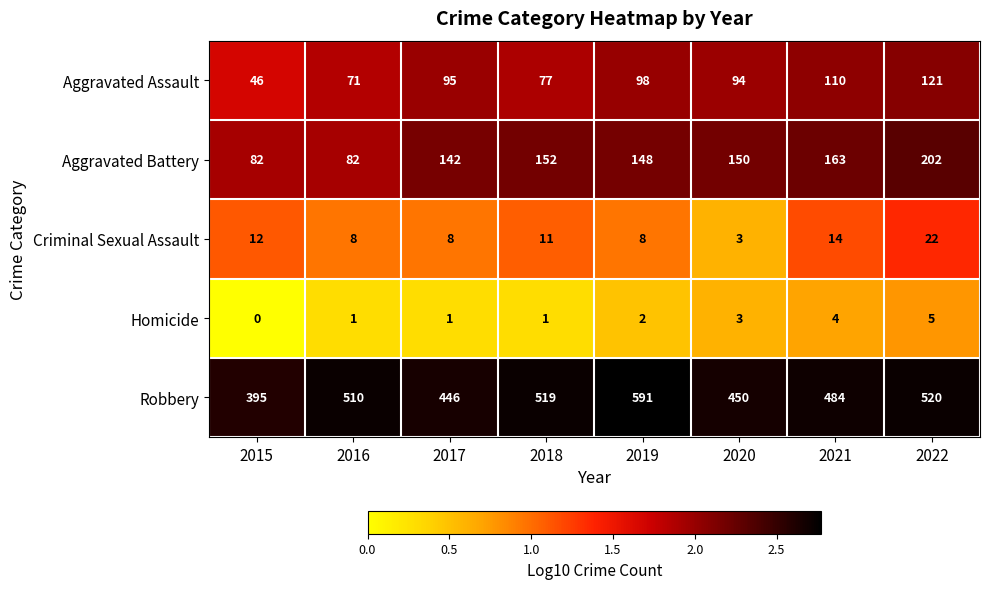

What is the spread (max minus min) of values at 2018?

518